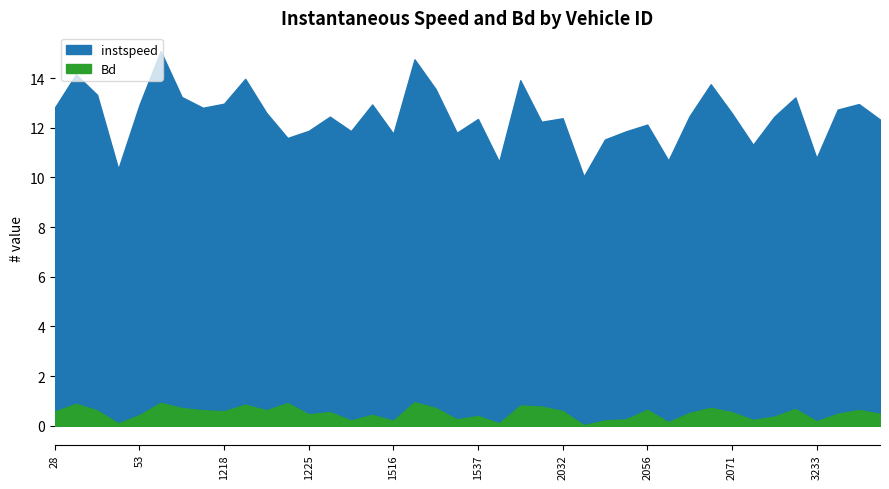

Which category has the lowest value across all series?

2035.0